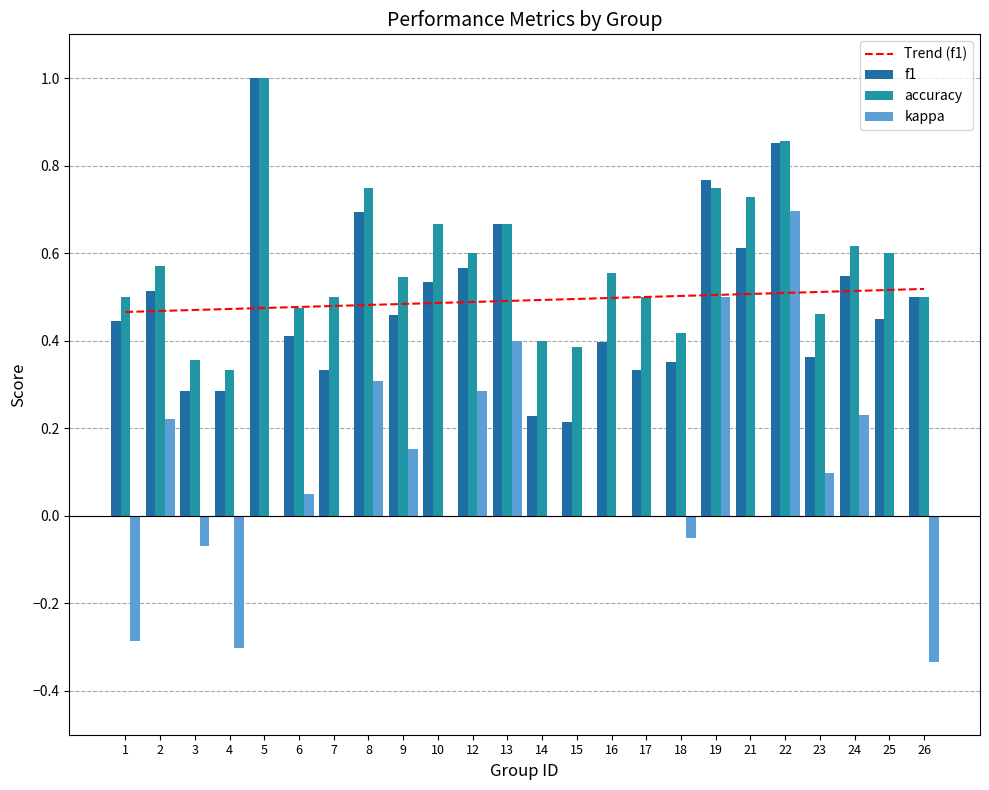

Which series has the largest total across all categories?

accuracy